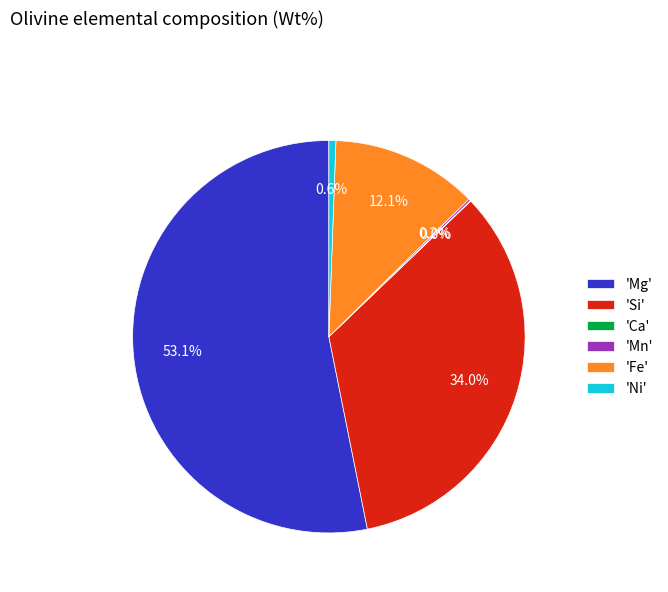

Combined, do 'Si' and 'Fe' account for over 50%?

No